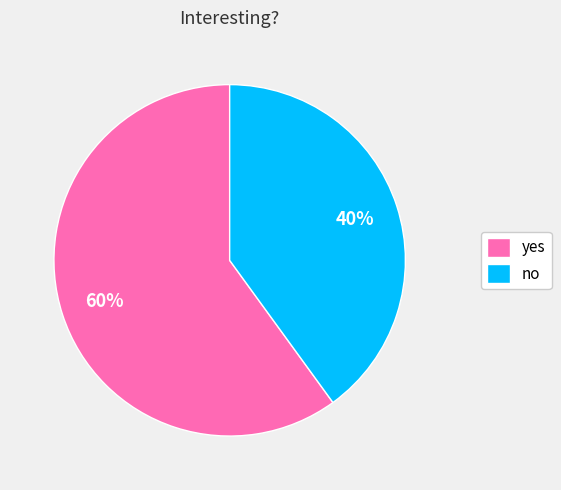

To the nearest percent, what is the average slice percentage?

50%